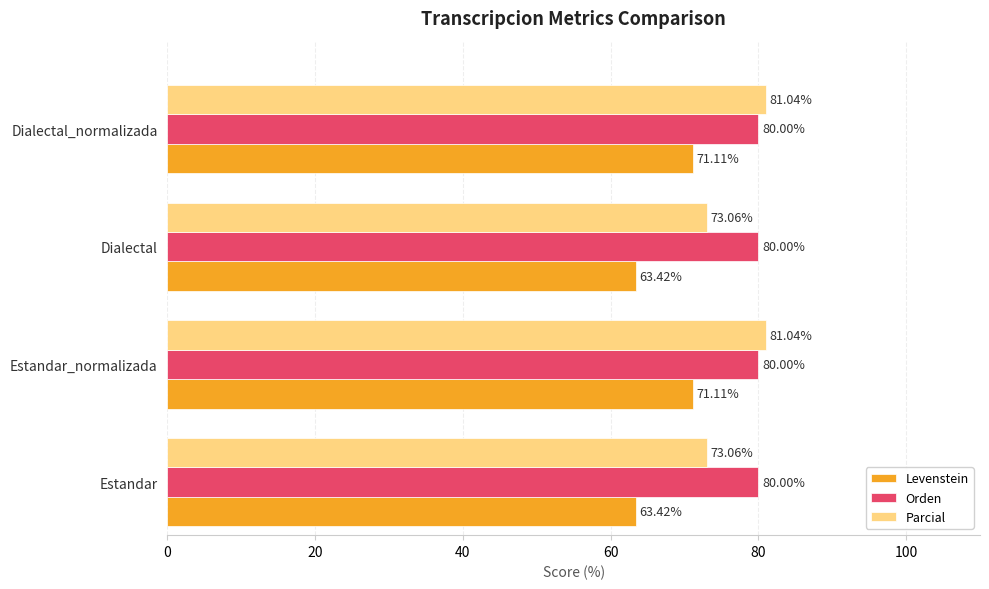

At Dialectal, list the series in order from largest to smallest.

Orden, Parcial, Levenstein